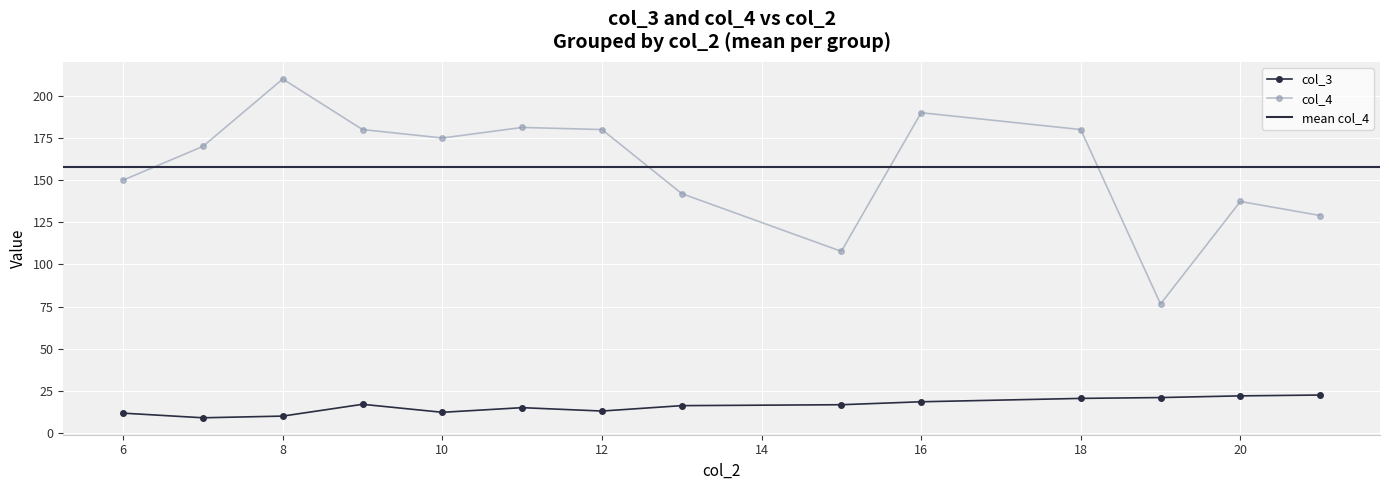

The value of col_4 at 13 is 302. True or false?

False